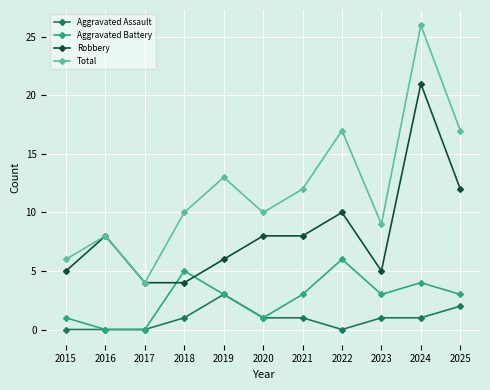

List the series in order of their peak value, highest first.

Total, Robbery, Aggravated Battery, Aggravated Assault